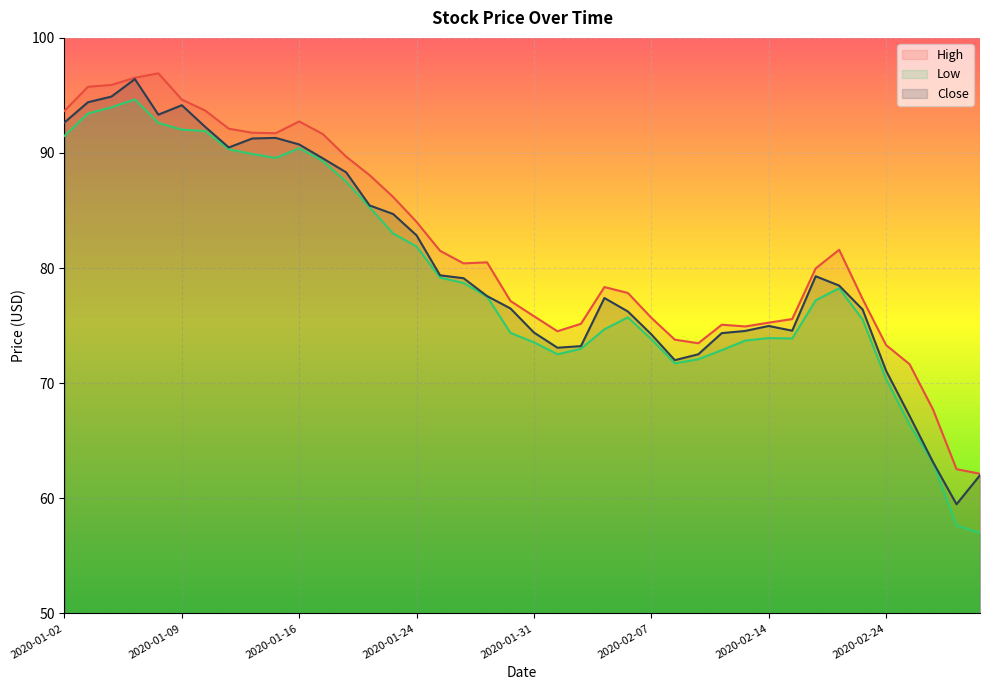

How many interior local valleys does the High series have?

5